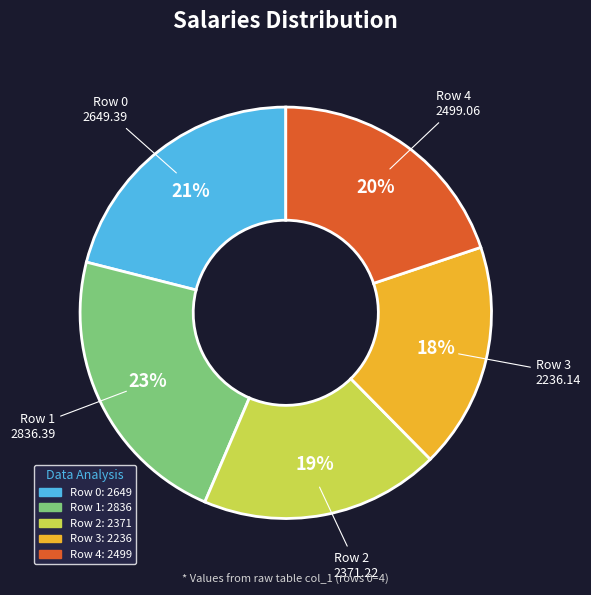

To the nearest percent, what is the average slice percentage?

20%